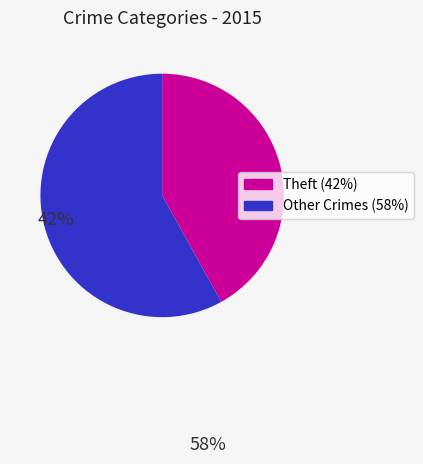

Is there any slice that represents more than half of the pie?

Yes